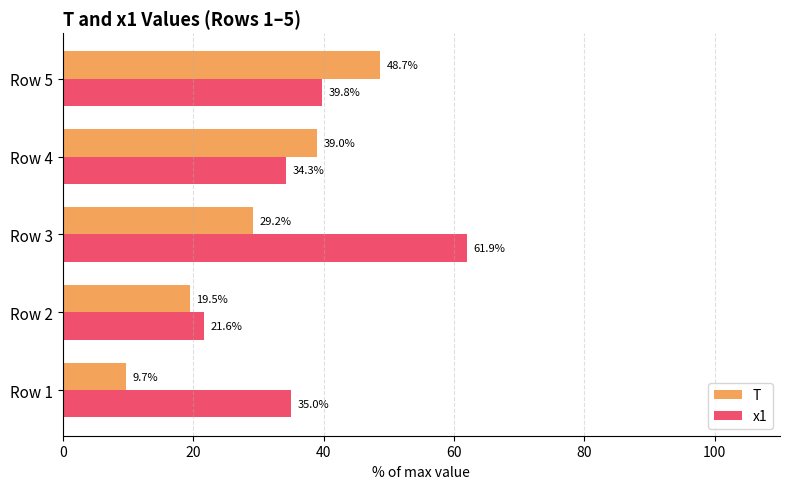

Which category has the highest value across all series?

Row 3